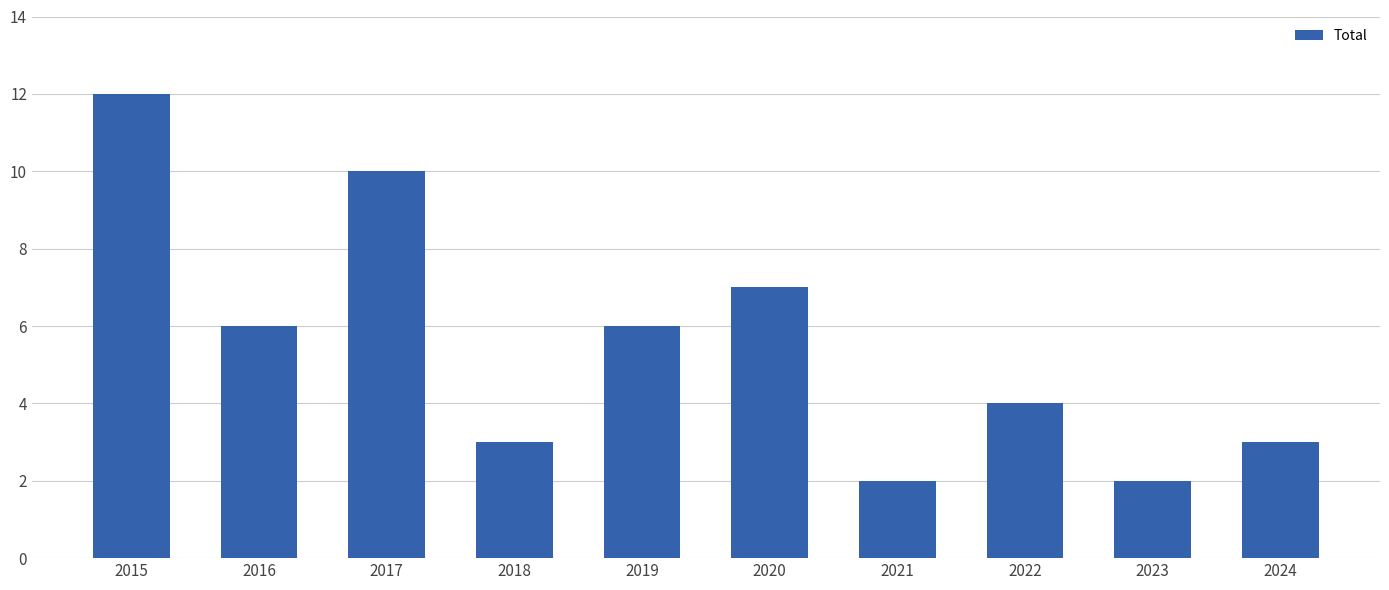

Where is the data nearest to the value 7?

2020